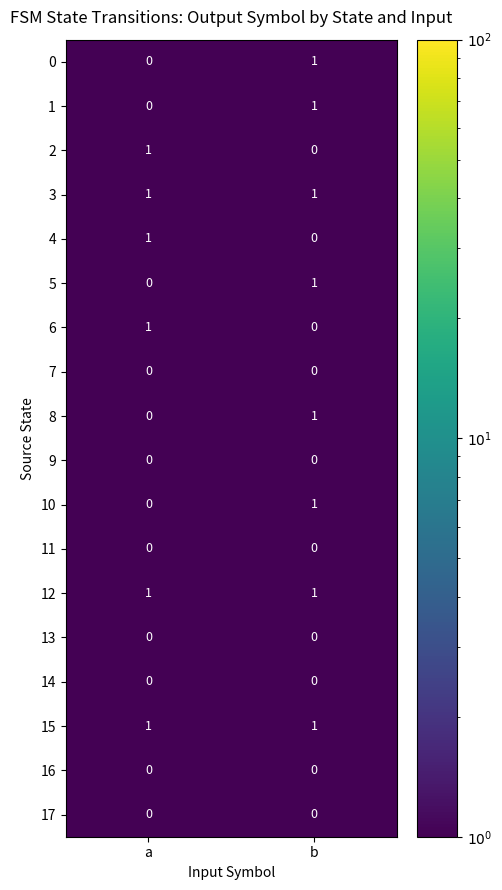

Is it true that 1 equals 2 at b?

False